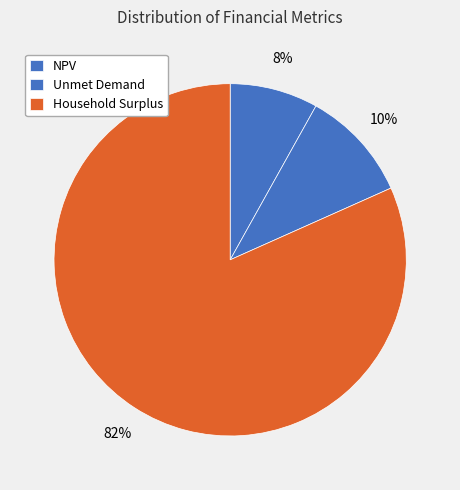

Is Household Surplus the majority of the pie?

Yes